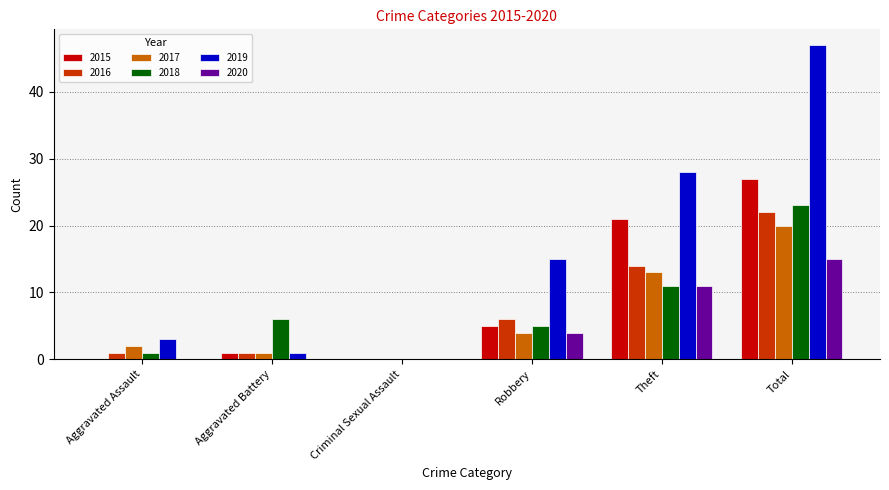

The value of 2016 at Total is 15. True or false?

False